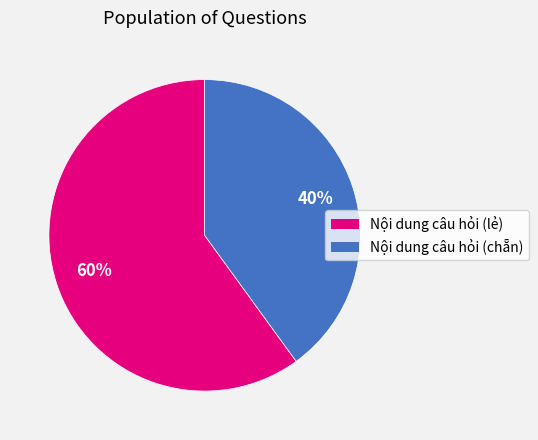

Does any single category account for the majority?

Yes